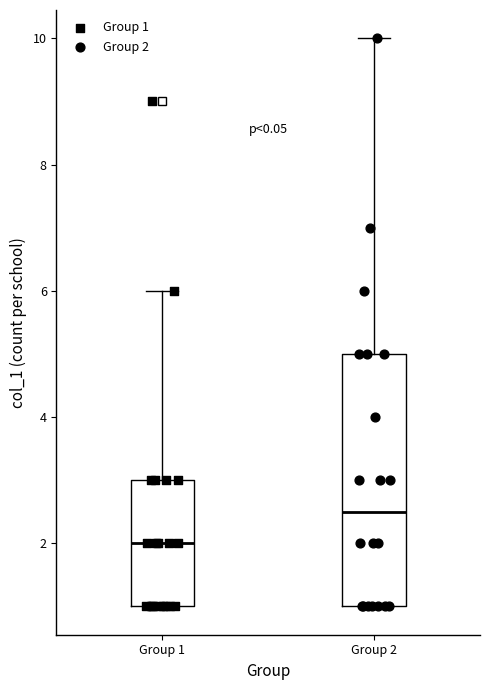

Reading left to right, transcribe this box plot: for each box, give where its median line is, the range the box spans, and where its two whiskers end, as read against the y-axis. The values are not printed on the chart, so give them approximately, as read against the axis.

Group 1: median 2.0, box 1.0 to 3.0, whiskers 1.0 to 6.0
Group 2: median 2.6, box 1.0 to 5.0, whiskers 1.0 to 10.0